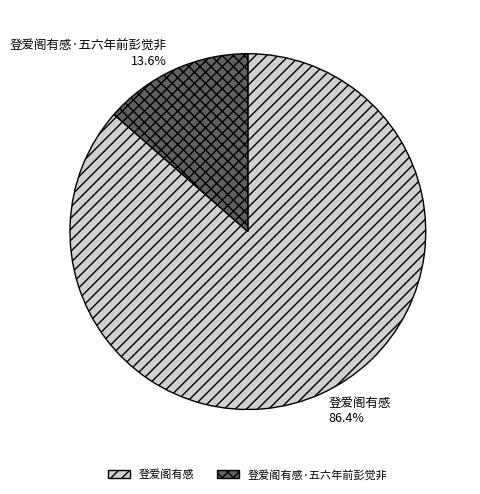

What percentage is the 登爱阁有感·五六年前彭觉非 slice, to the nearest percent?

14%